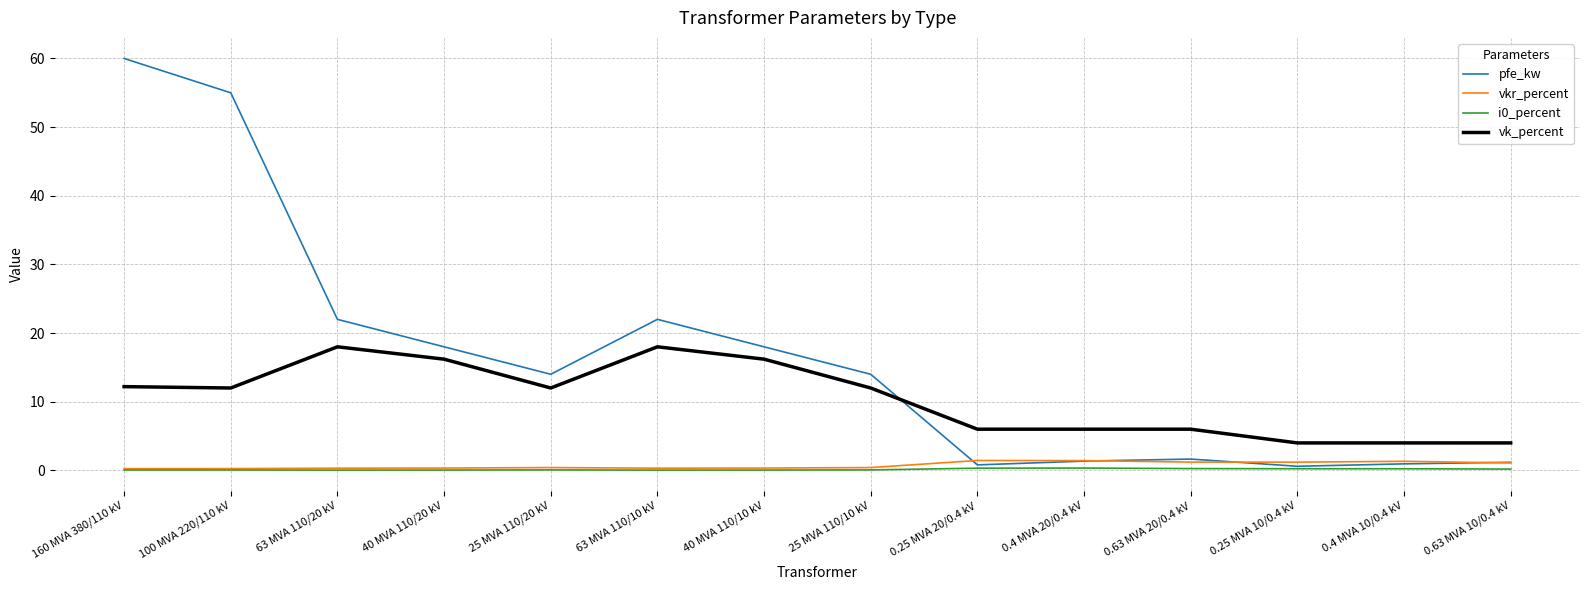

Where does the pfe_kw series first go above 14?

160 MVA 380/110 kV